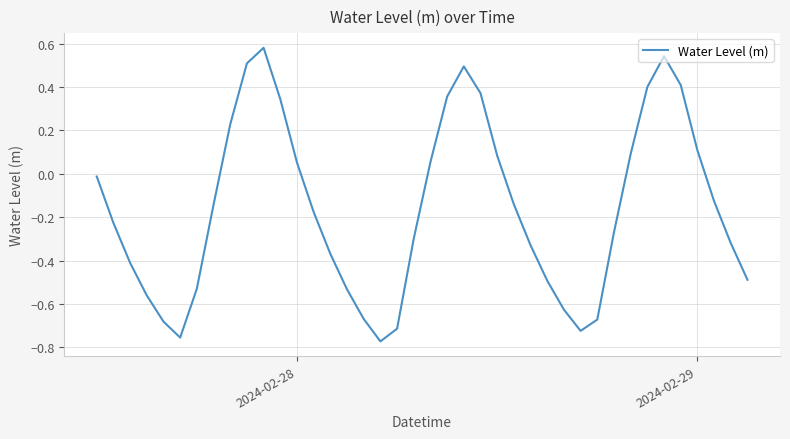

What is the difference between the maximum and minimum values?

1.4